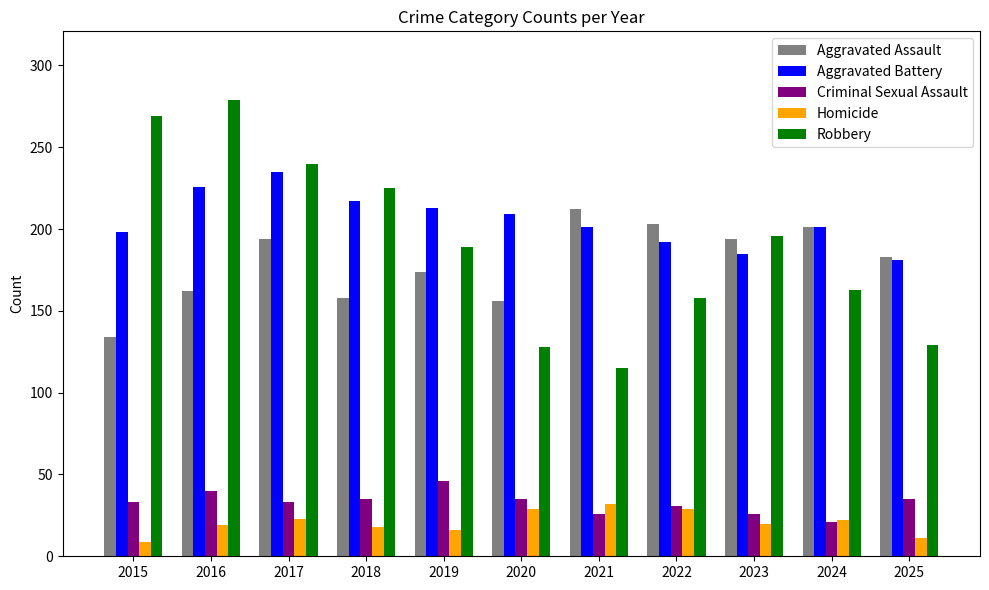

What is the difference between the Criminal Sexual Assault values at 2020 and 2016?

5